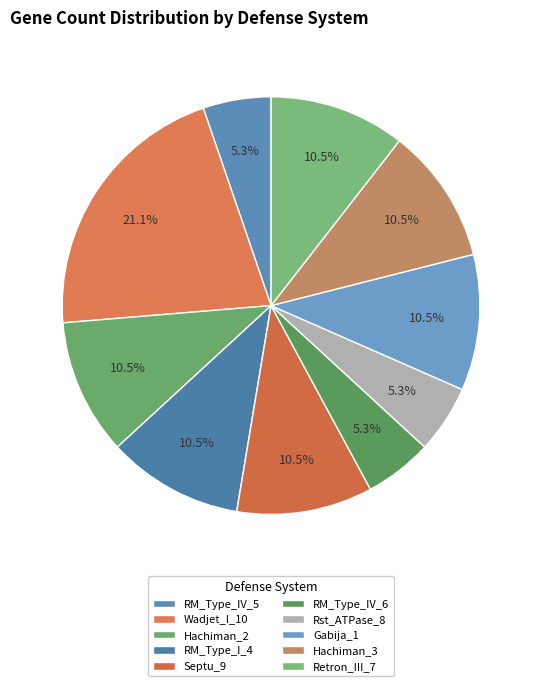

To the nearest percent, what is the combined percentage of Gabija_1 and RM_Type_I_4?

21%